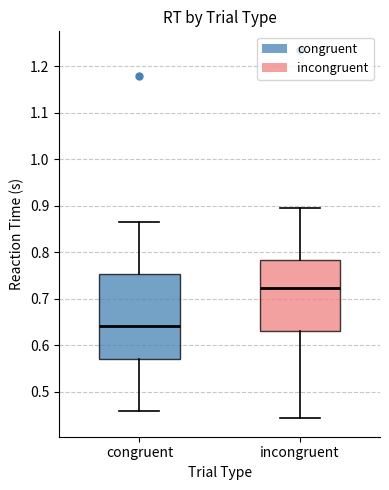

Where does the lower whisker of the box for incongruent end on the y-axis? The values are not printed on the chart, so give them approximately, as read against the axis.

0.44